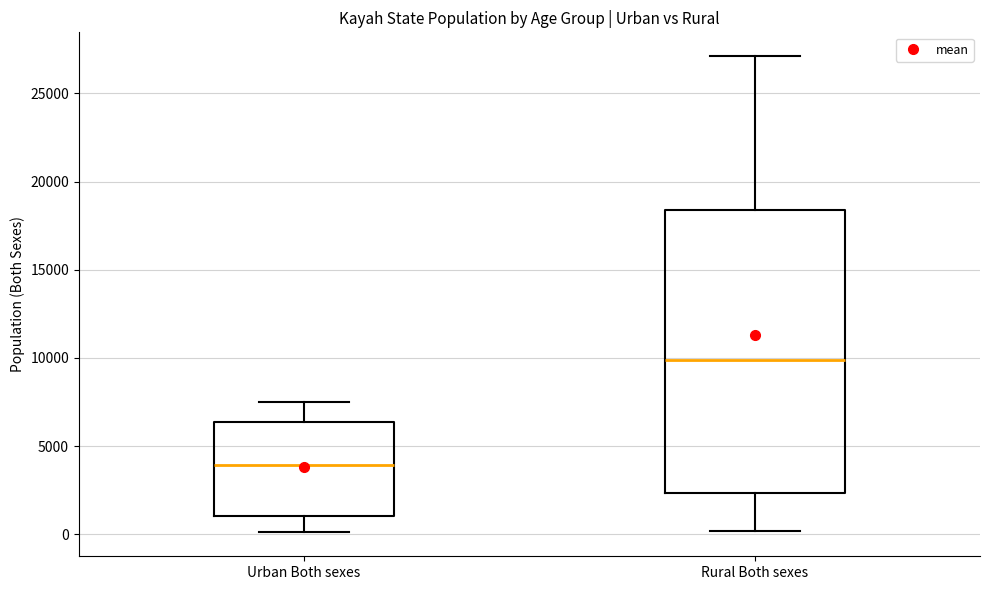

Where does the upper whisker of the box for Rural Both sexes end on the y-axis? The values are not printed on the chart, so give them approximately, as read against the axis.

27000